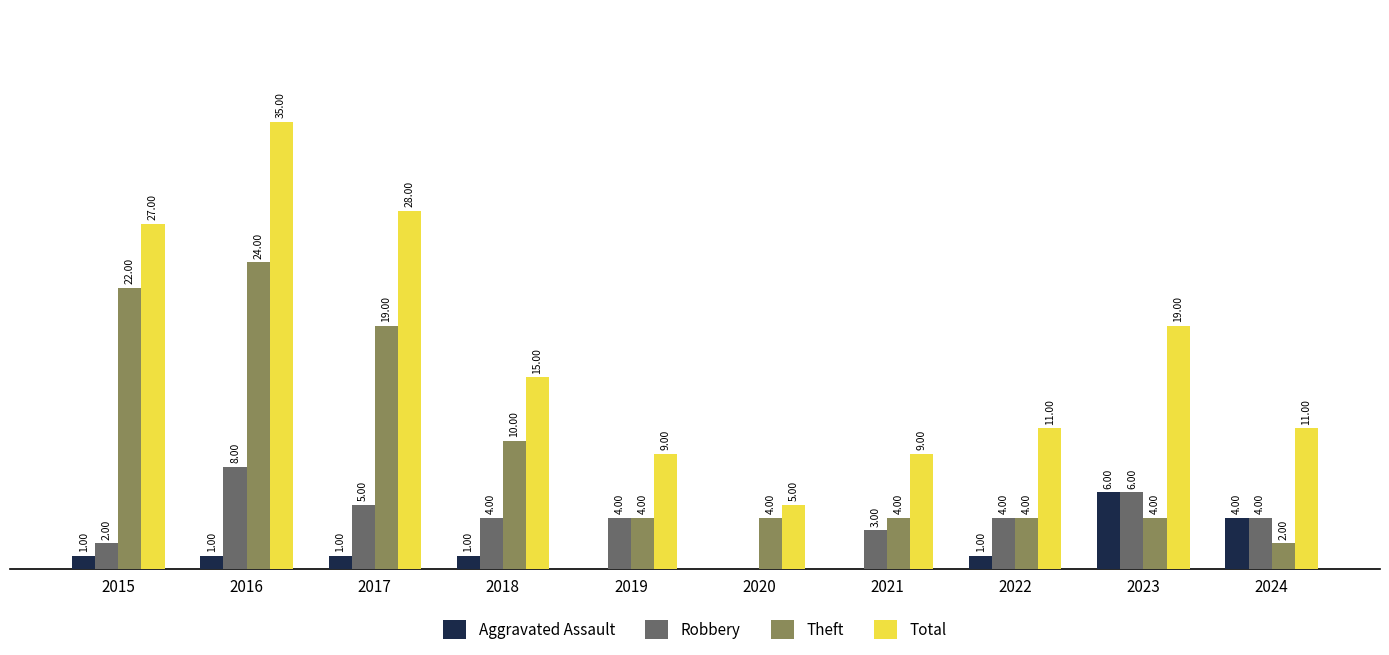

Does the chart contain stacked bars?

No